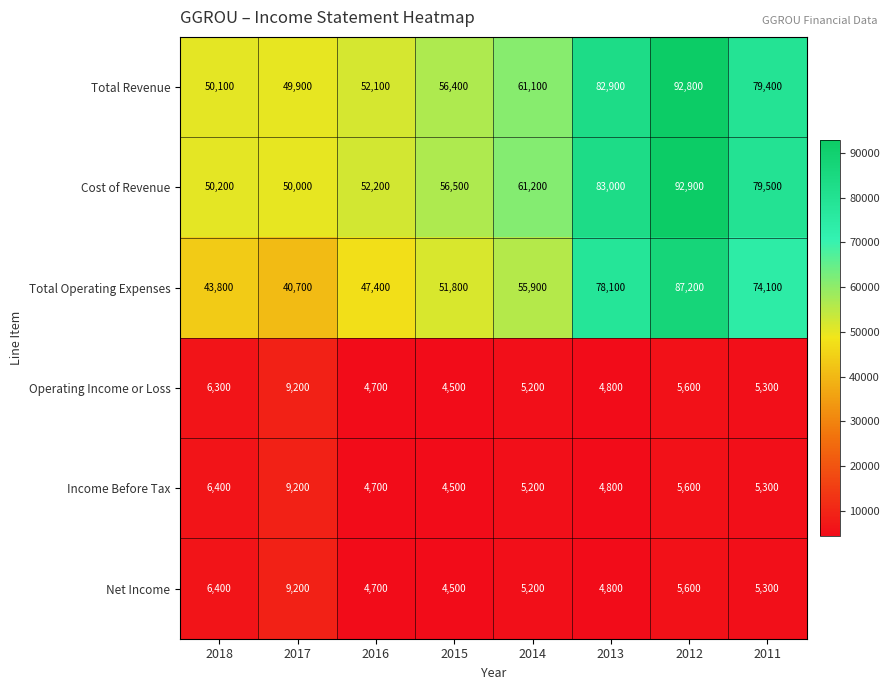

What is the approximate value of Net Income at 2018, to the nearest 50?

6400